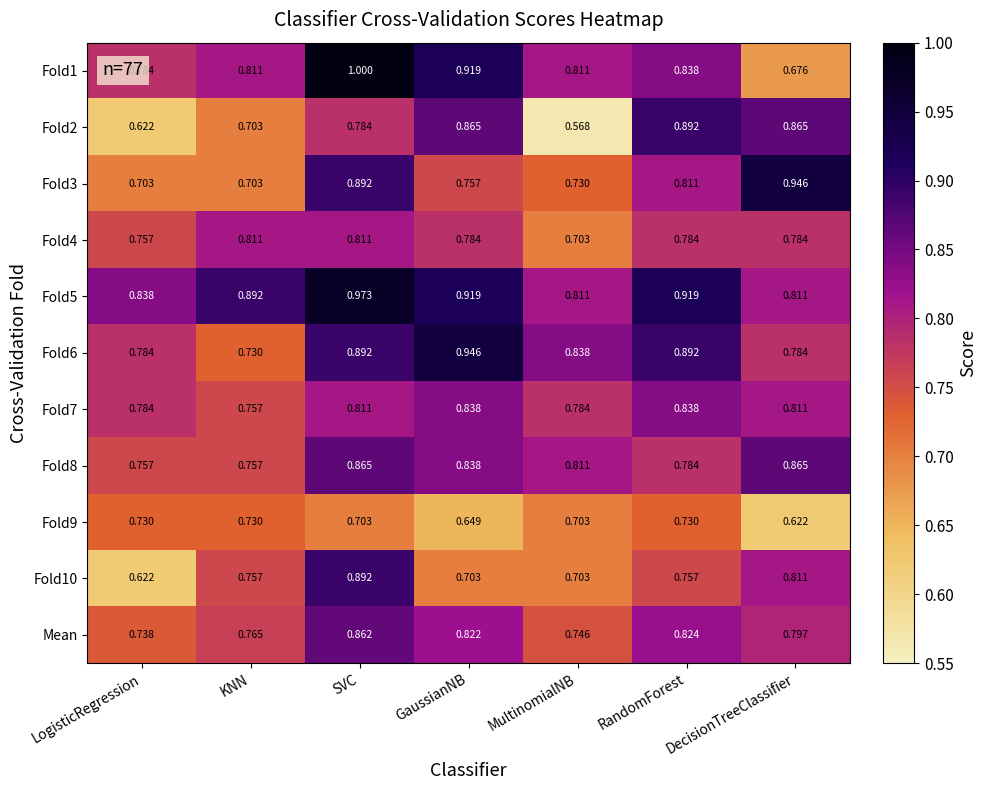

At which label is Fold10 closest to 0?

LogisticRegression